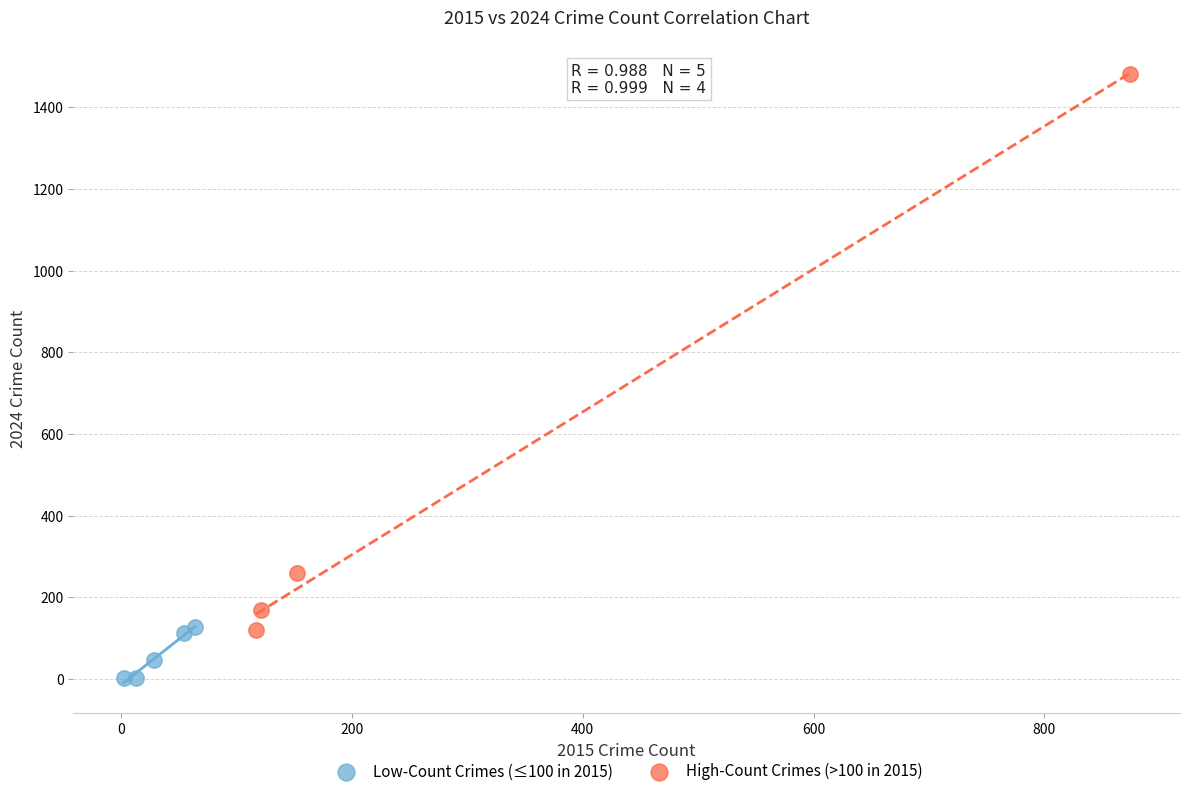

Which series contains the highest Y value?

High-Count Crimes (>100 in 2015)